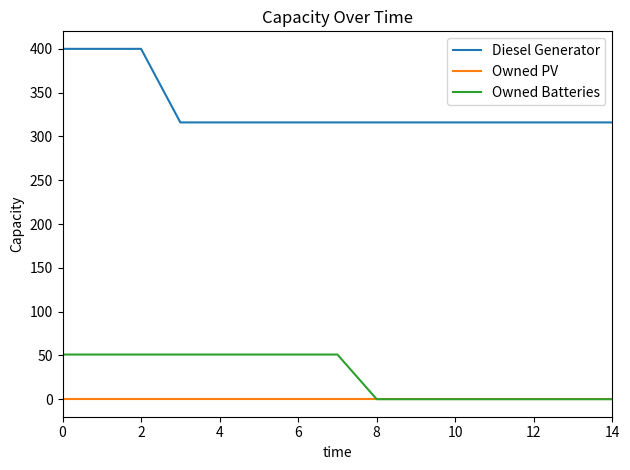

Does the chart have visible grid lines?

No